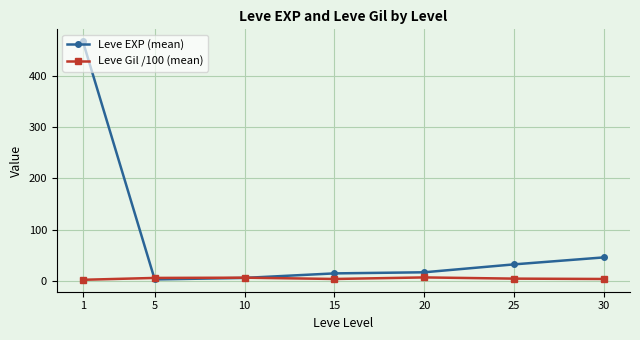

Is it true that Leve EXP (mean) equals 9.9 at 30?

False